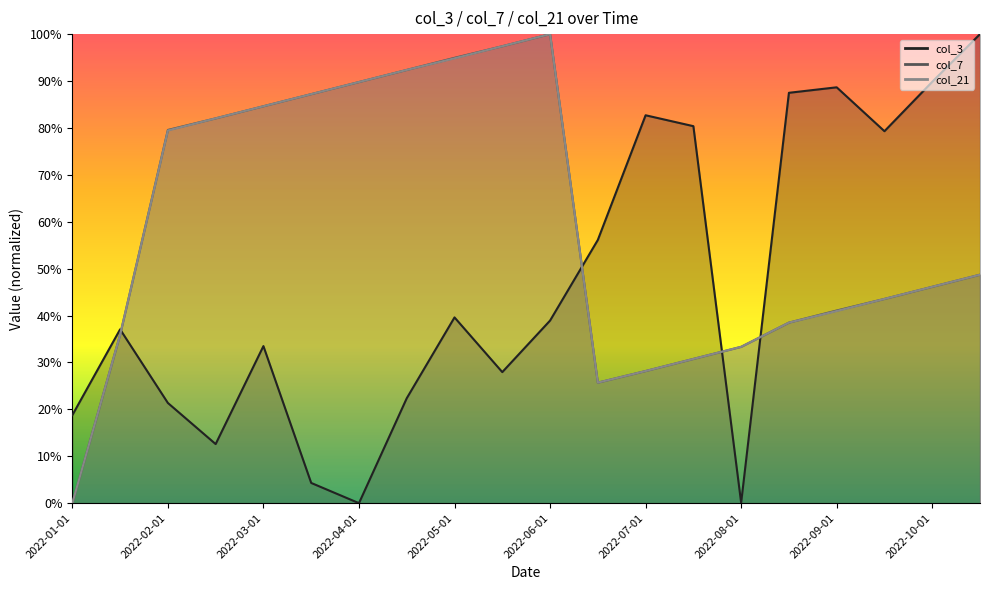

How many interior local peaks does the col_21 series have?

1